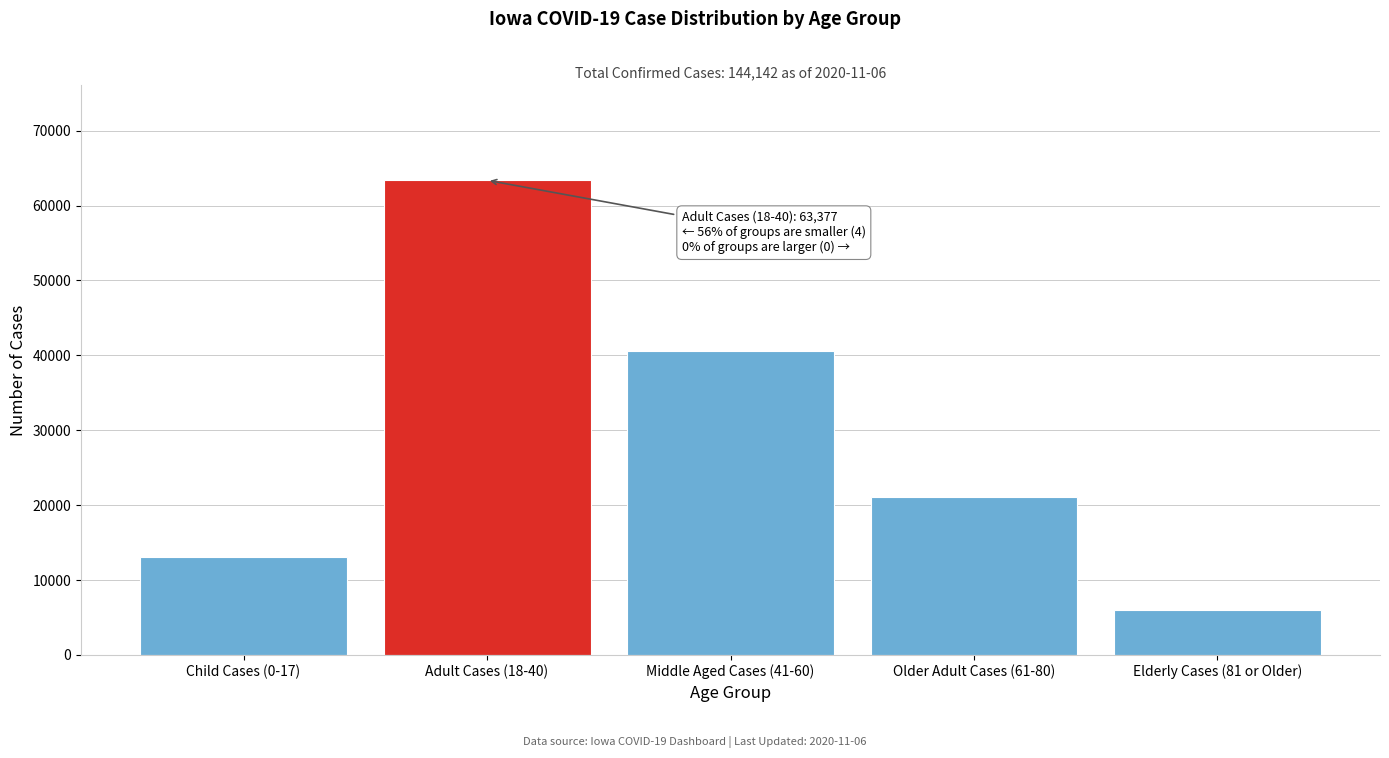

Reading left to right, extract all data points from this chart.

Child Cases (0-17)=13031	Adult Cases (18-40)=63377	Middle Aged Cases (41-60)=40587	Older Adult Cases (61-80)=21079	Elderly Cases (81 or Older)=6032